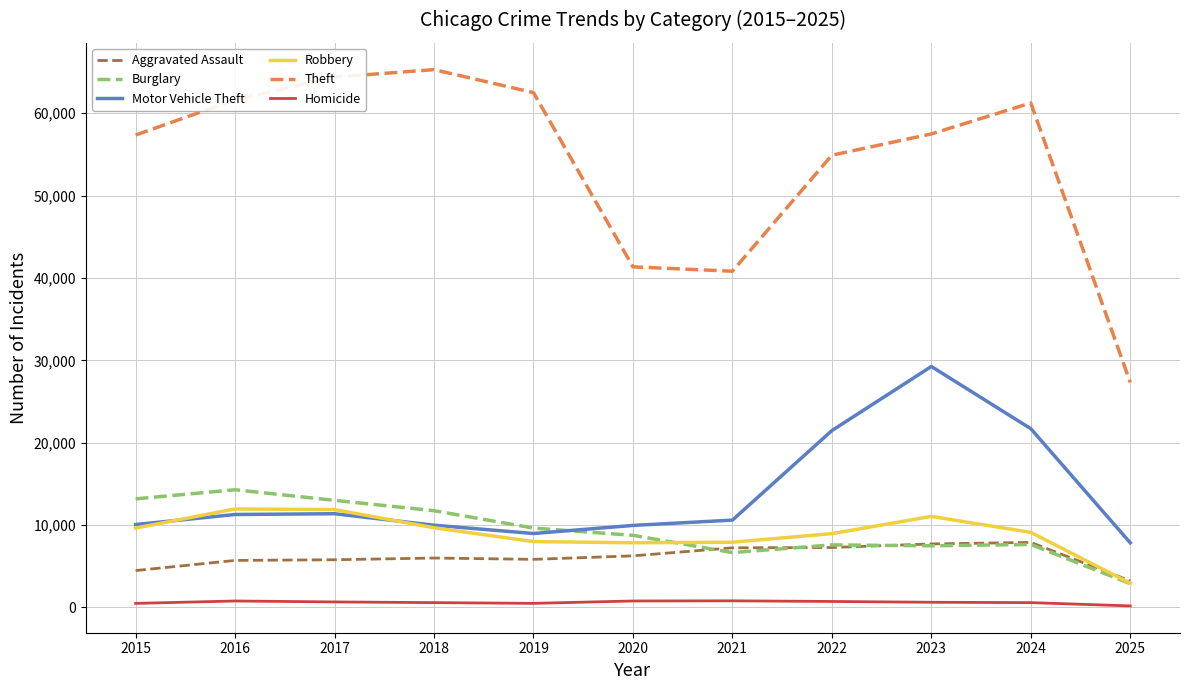

The value of Burglary at 2021 is 6662. True or false?

True